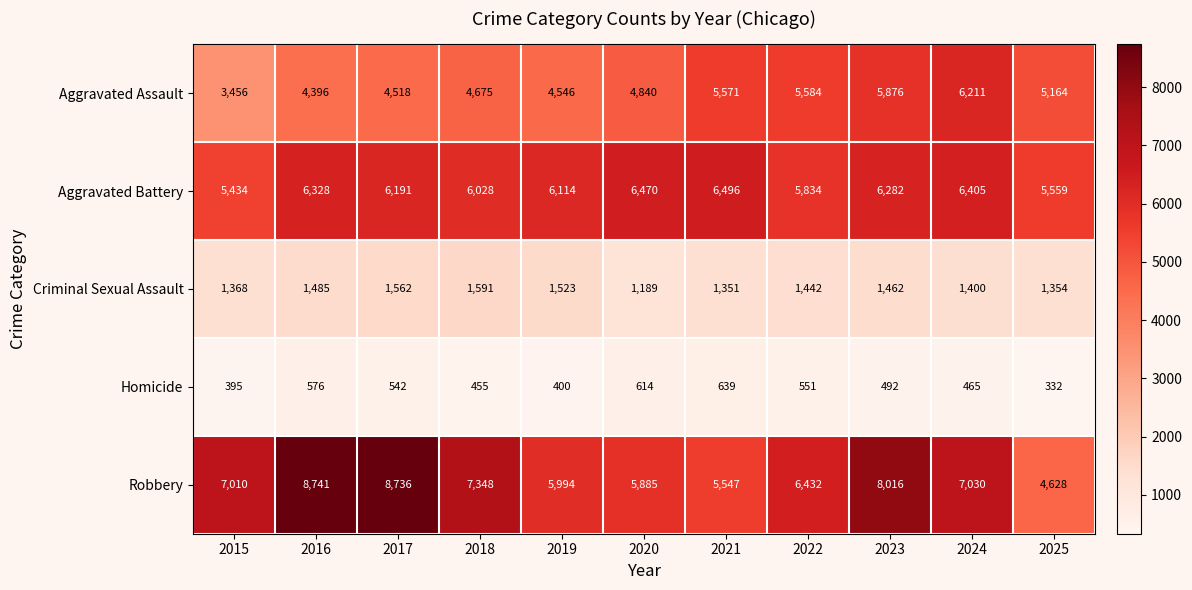

Which series changed the most between 2015 and 2025?

Robbery